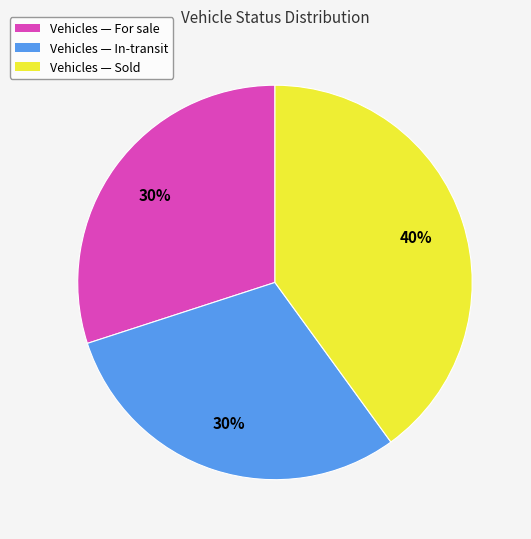

Do Vehicles — For sale and Vehicles — In-transit together represent more than half of the pie?

Yes